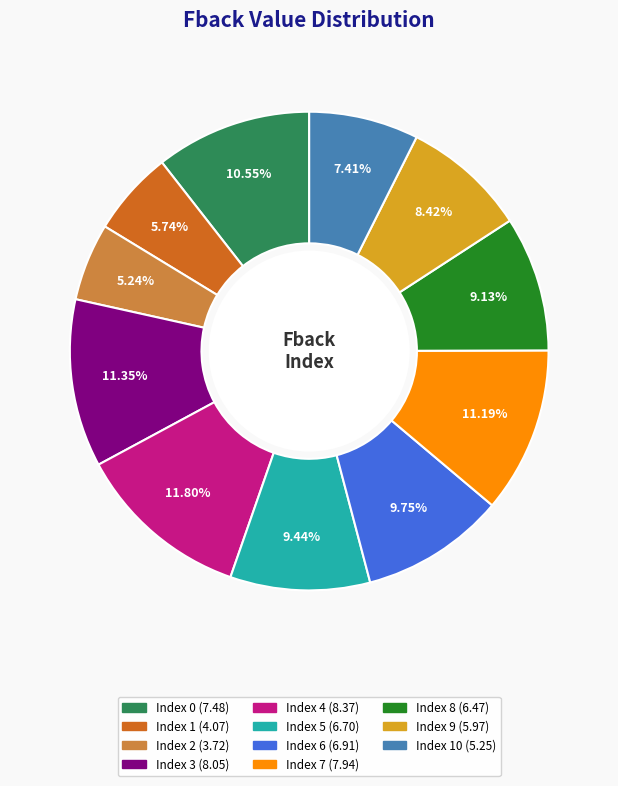

How many segments does this pie chart have?

11